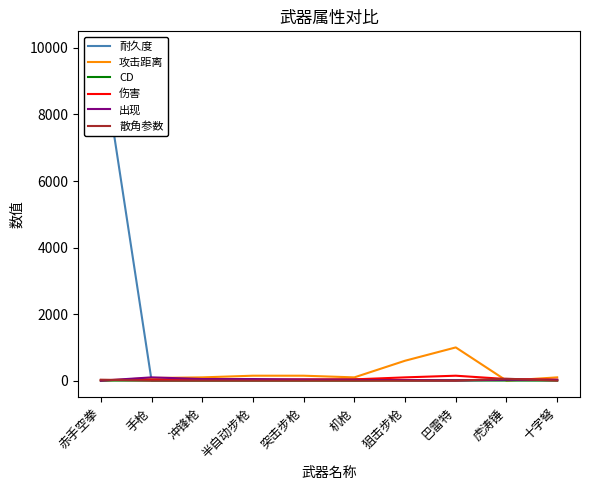

Reading left to right, extract all data points from this chart.

耐久度: 9999.0	8.0	20.0	15.0	20.0	50.0	8.0	5.0	20.0	10.0
攻击距离: 1.0	80.0	100.0	150.0	150.0	100.0	600.0	1000.0	2.0	100.0
CD: 4.0	4.0	1.0	3.0	2.0	1.0	8.0	10.0	5.0	6.0
伤害: 20.0	25.0	25.0	30.0	40.0	40.0	100.0	150.0	50.0	30.0
出现: 0.0	100.0	50.0	50.0	35.0	20.0	20.0	10.0	30.0	25.0
散角参数: 30.0	2.5	2.5	1.5	2.0	3.0	0.5	0.3	60.0	1.0